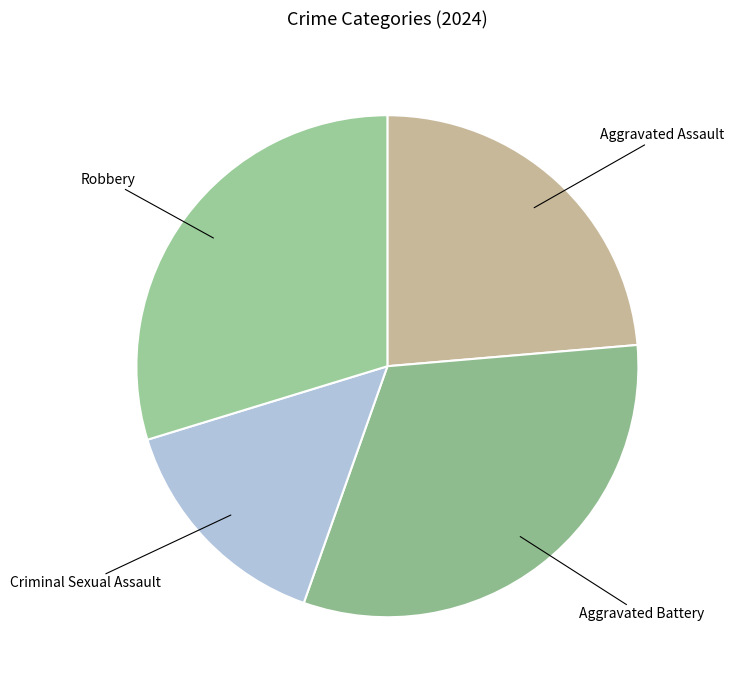

The Aggravated Assault slice represents 9% of the pie. True or false?

False